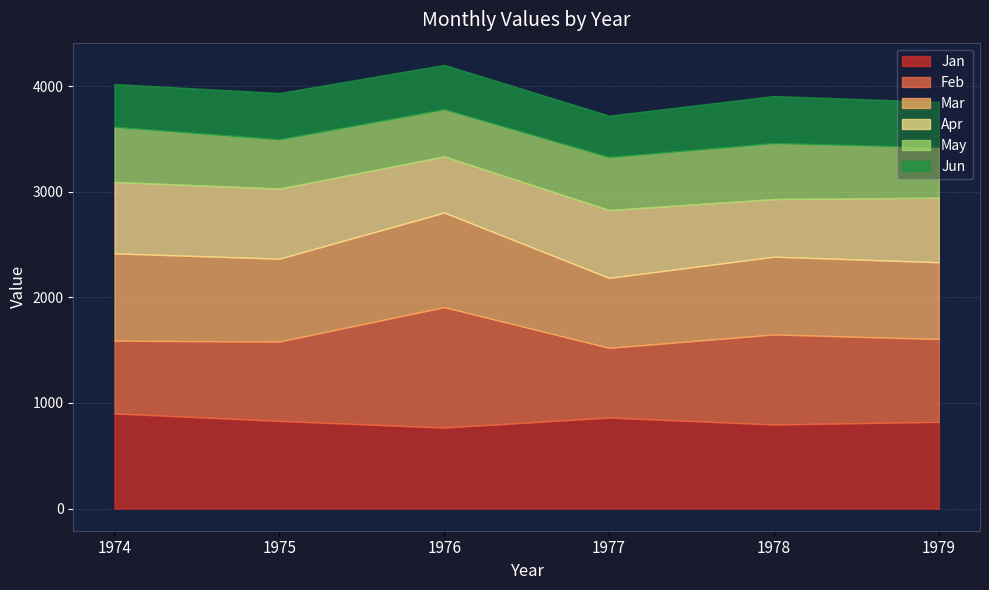

True or false: Jan and Apr intersect in this chart.

False